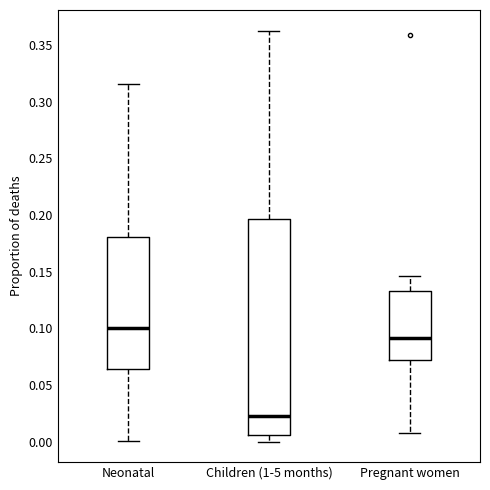

Where does the median line of the box for Pregnant women sit on the y-axis? The values are not printed on the chart, so give them approximately, as read against the axis.

0.090